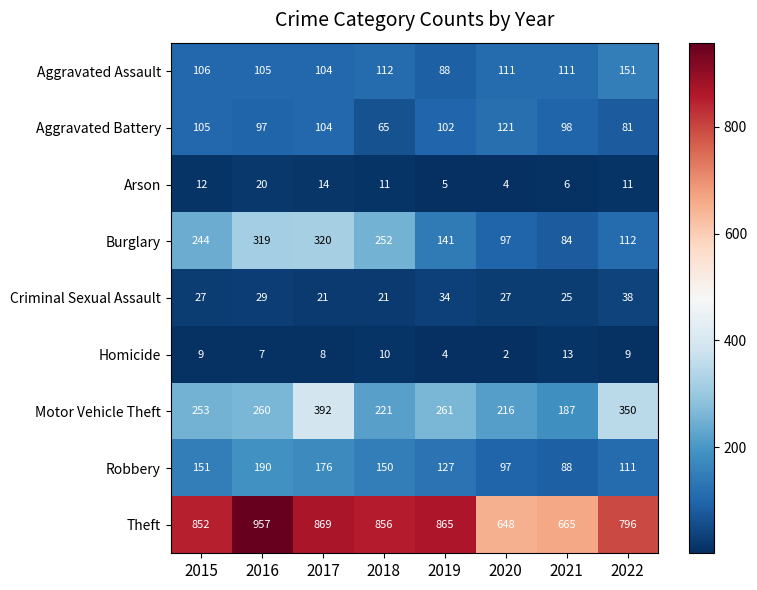

Where does the Arson series first go above 11?

2015